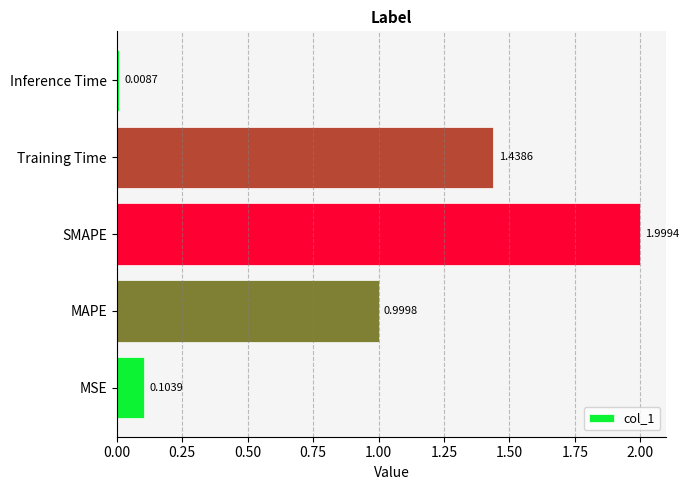

Which has a higher value, MSE or SMAPE?

SMAPE